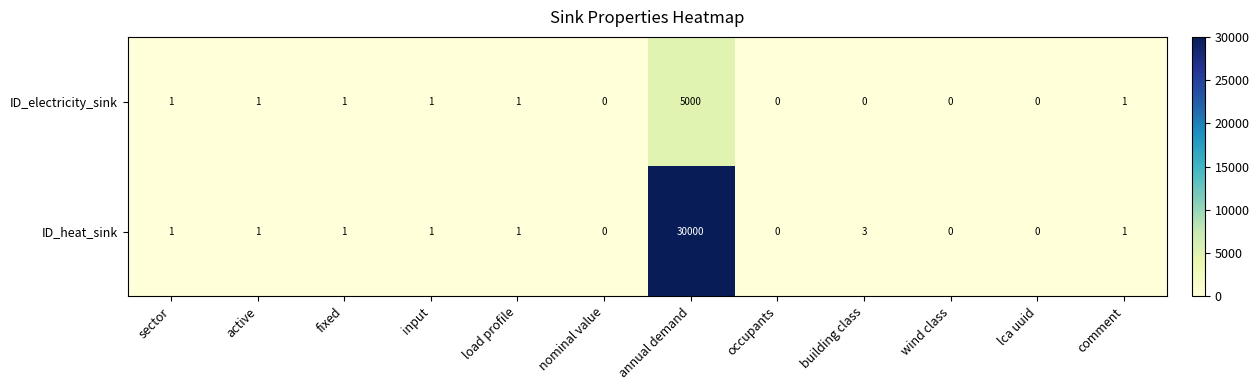

List the series in order of their overall mean, highest first.

ID_heat_sink, ID_electricity_sink